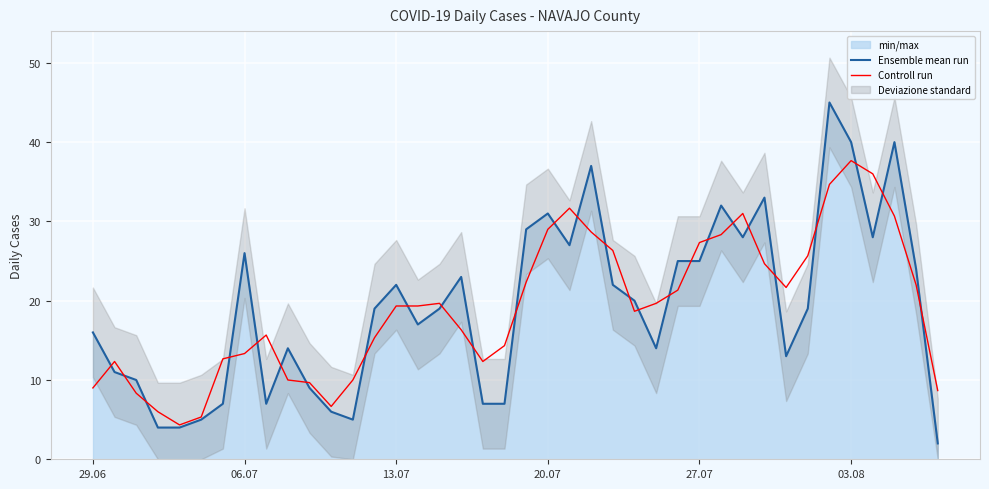

Which category has the highest value in the Controll run series?

03.08